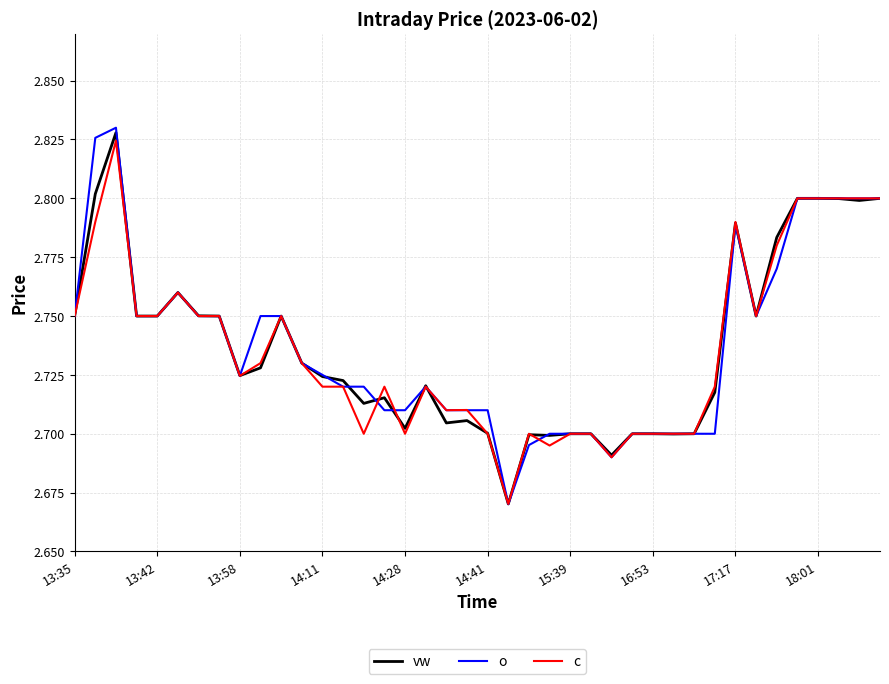

Which series has the widest spread of values?

o